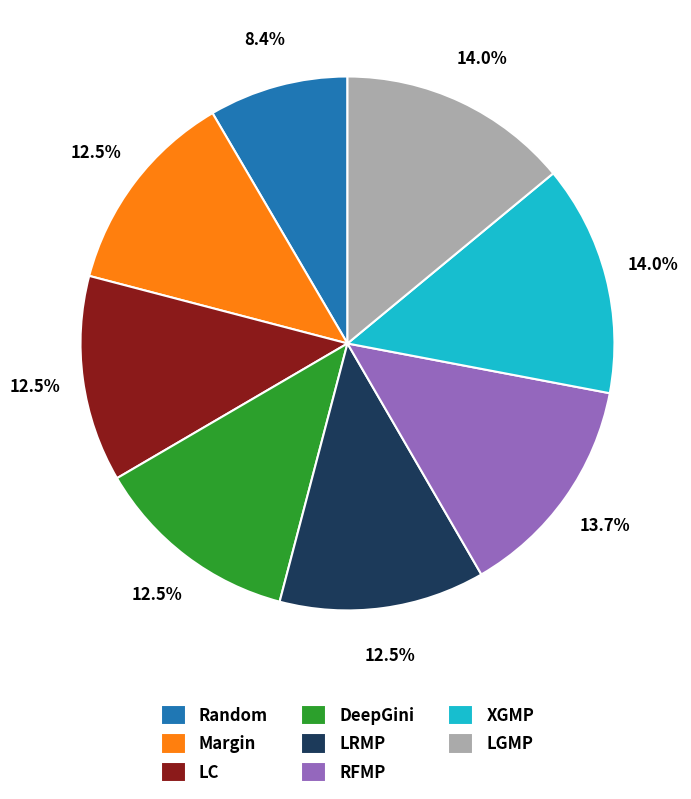

Combined, what portion of the pie is LGMP and Random?

22.4%